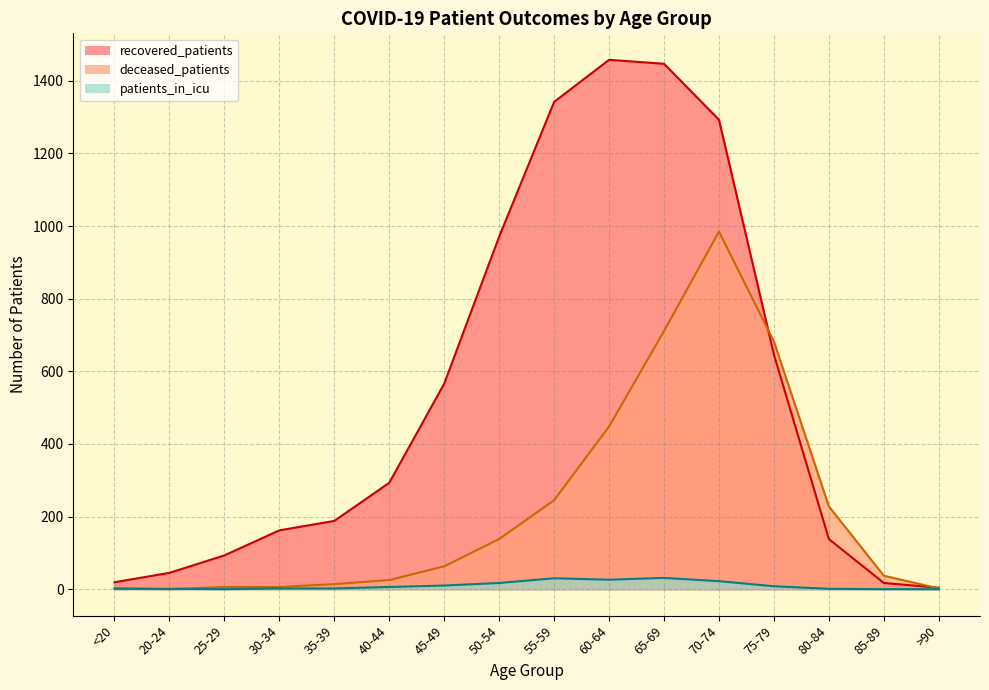

Which has a higher value, 45-49 or 65-69?

65-69